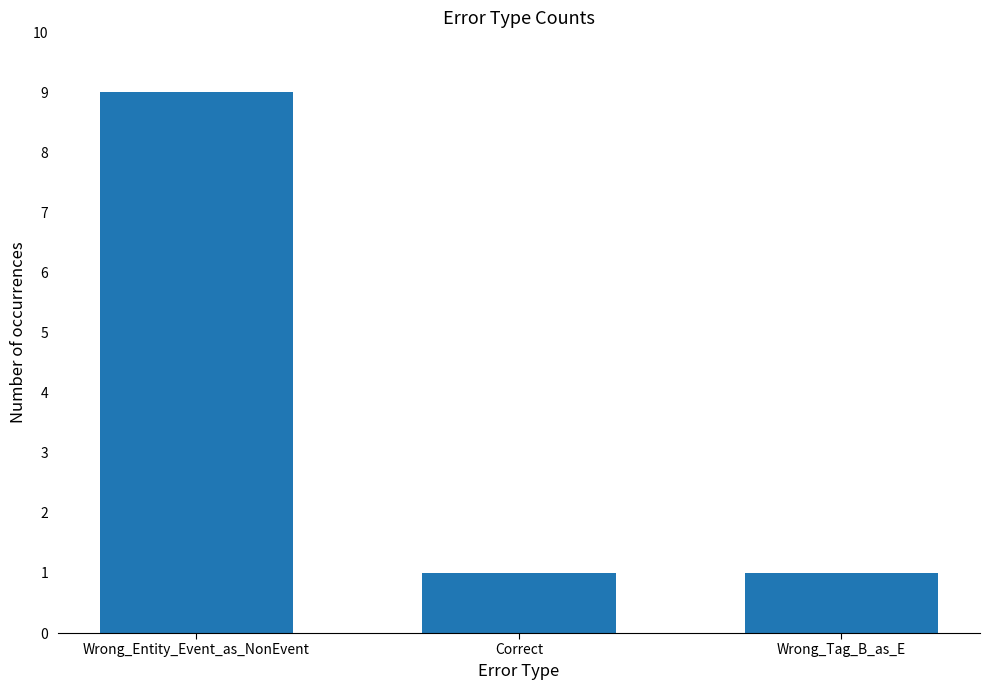

Reading right to left, what are all the values shown in this chart?

1	1	9